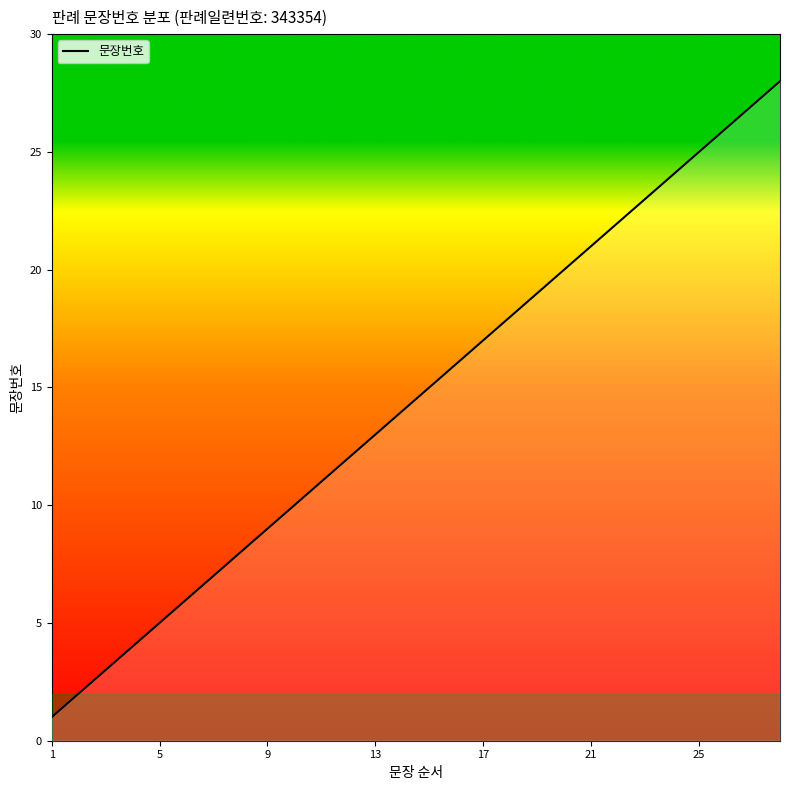

What is the difference between the second highest and minimum values?

26